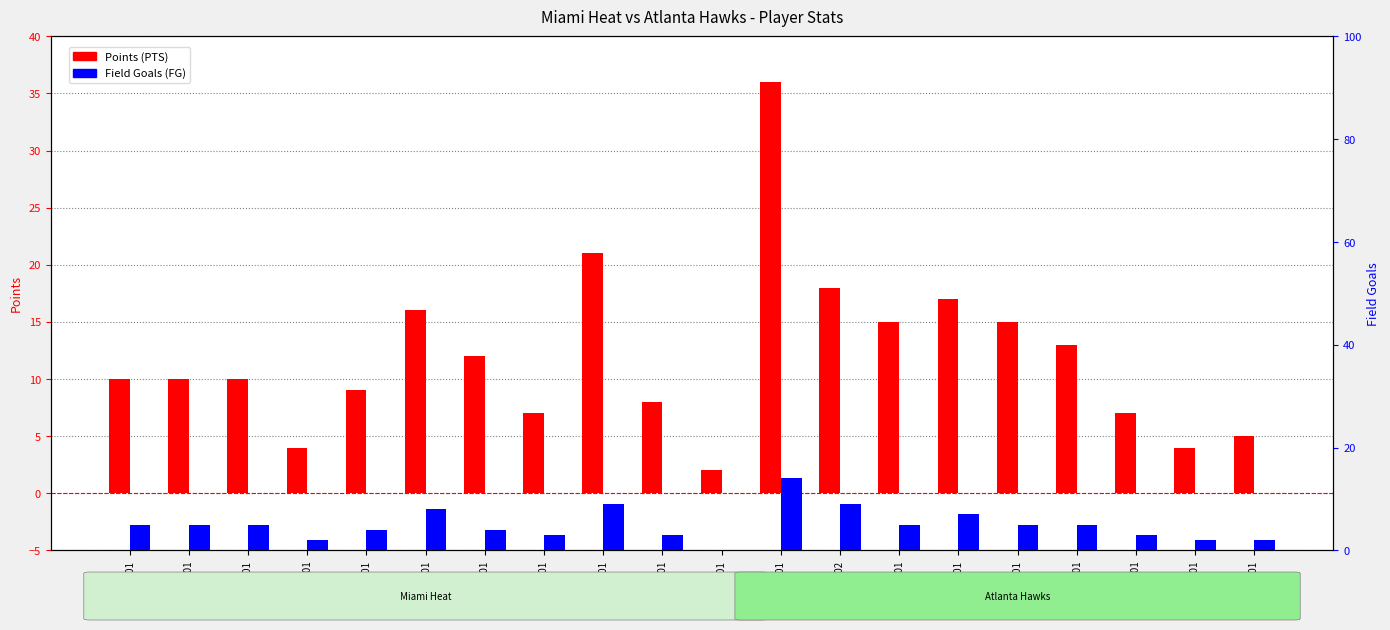

True or false: Points (PTS) has a value of 14 at douglsh01.

False